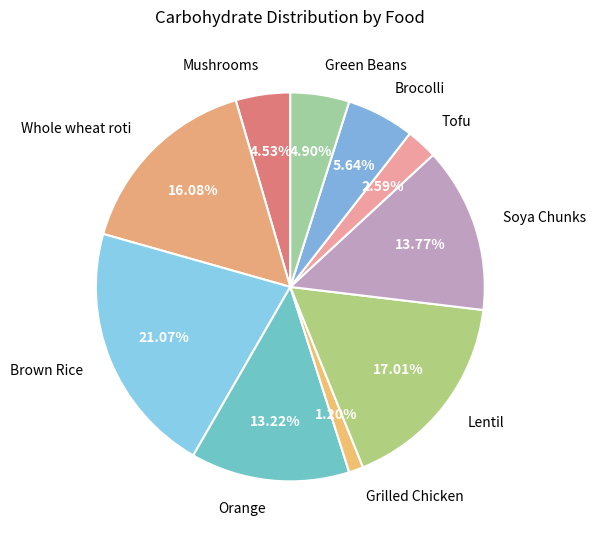

What percentage is the Orange slice, to the nearest percent?

13%